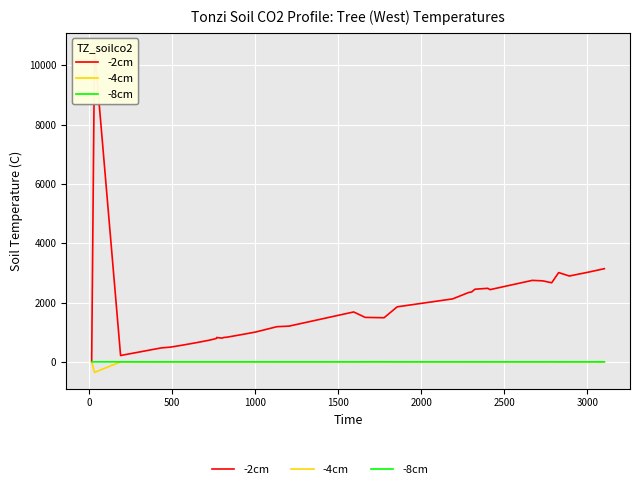

Which series has the largest range (max minus min)?

-2cm